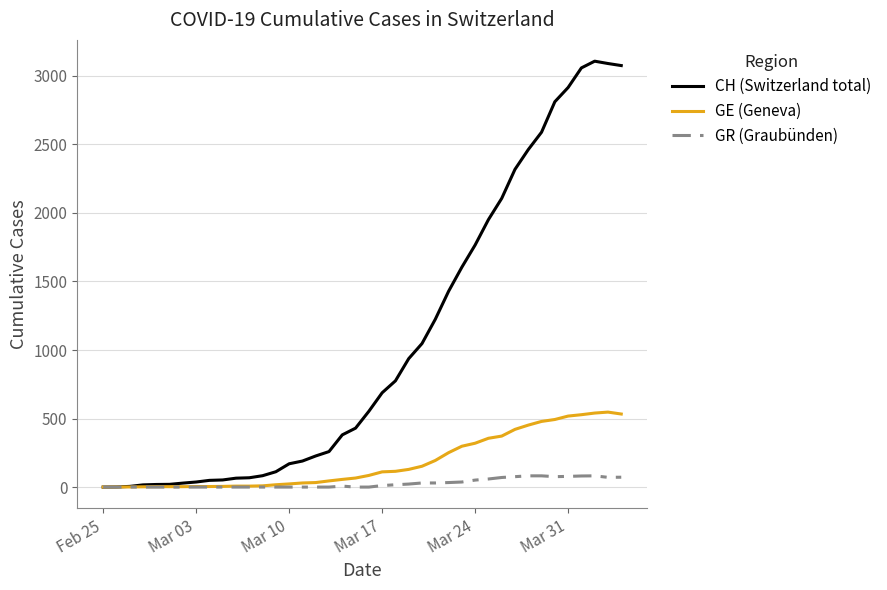

Rank the series by their average value, from highest to lowest.

CH (Switzerland total), GE (Geneva), GR (Graubünden)